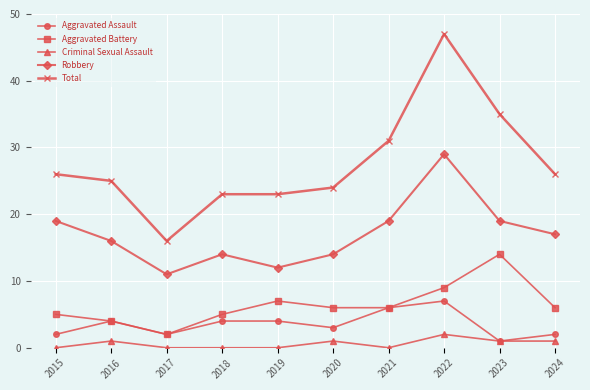

What is the approximate value of Total at 2020, to the nearest 10?

20